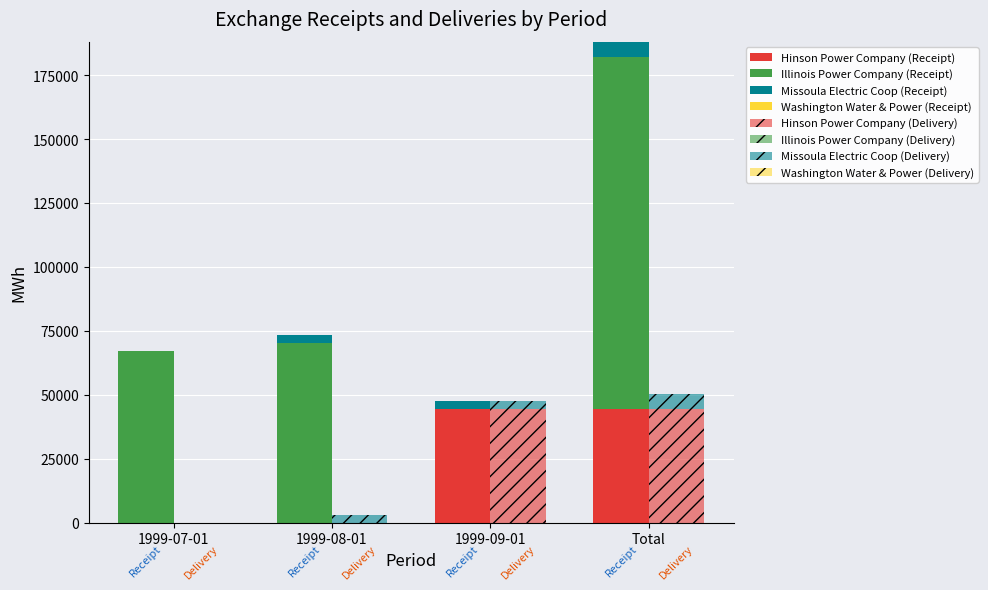

What is the difference between the second highest and second lowest values?

44640